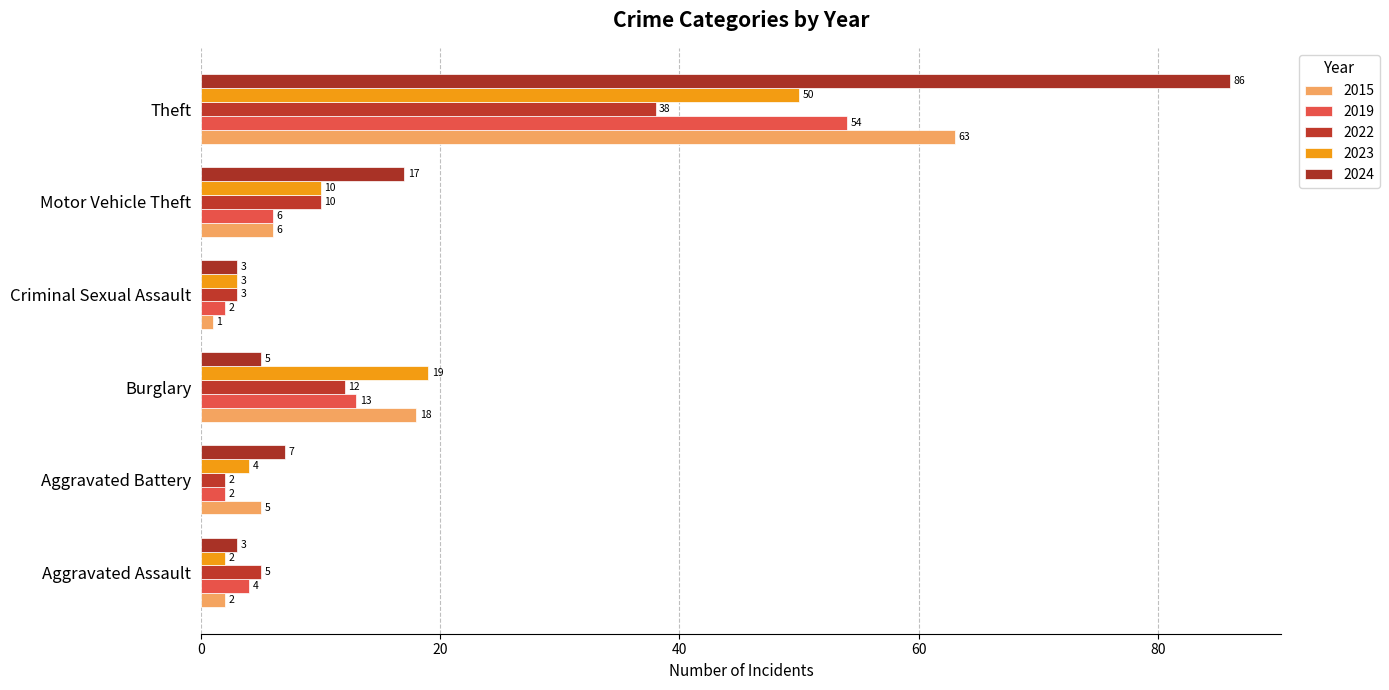

The 2015 series shows 22 at Theft. True or false?

False